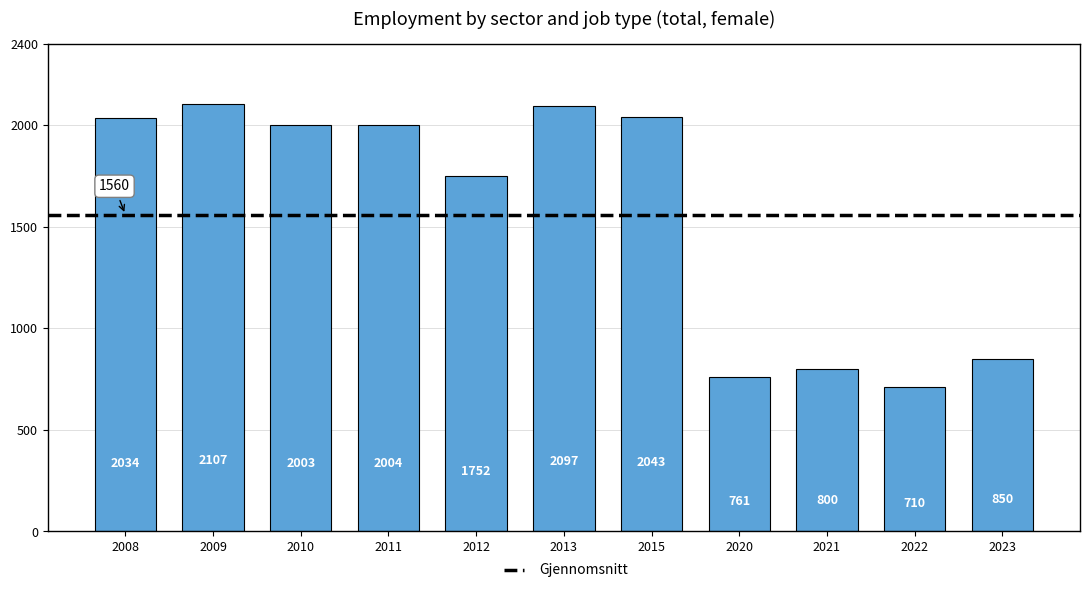

What is the change in value from 2009 to 2010?

-104